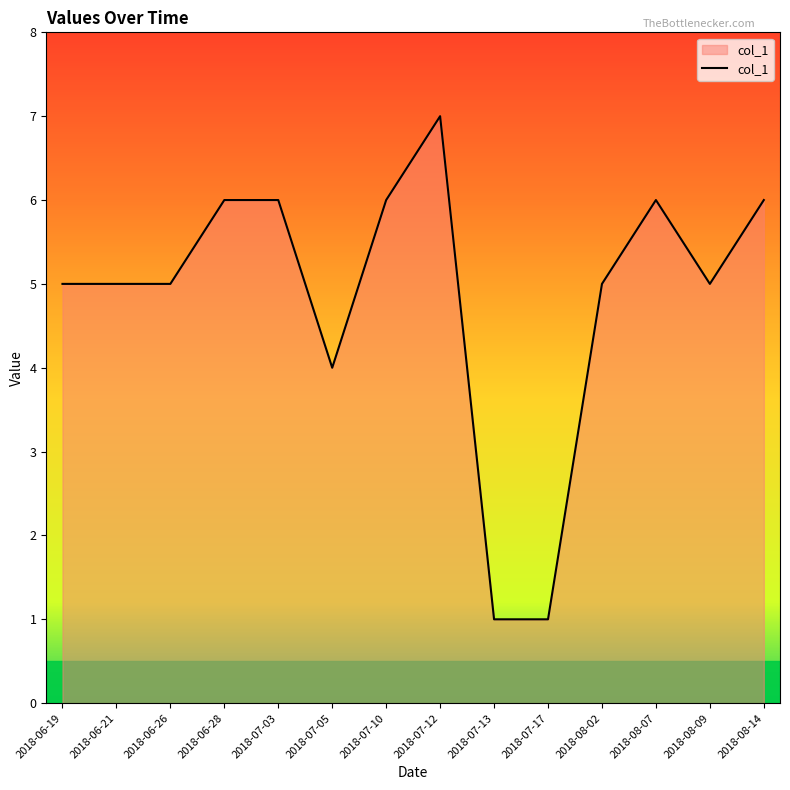

What is the maximum value shown in the chart?

7